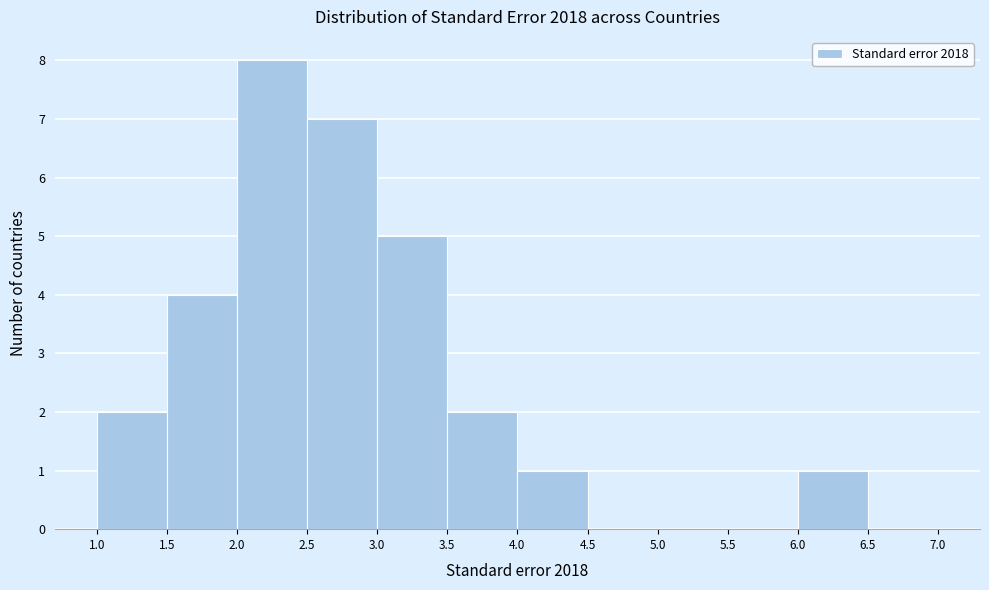

How tall is the bar that spans 4.0 to 4.5 on the x-axis? The values are not printed on the chart, so give them approximately, as read against the axis.

1